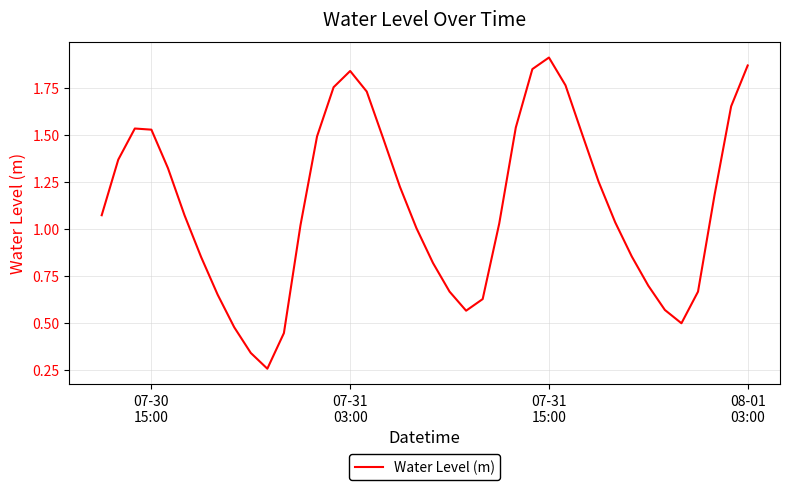

Reading left to right, list all the values displayed in this chart.

1.1	1.4	1.5	1.5	1.3	1.1	0.9	0.7	0.5	0.3	0.3	0.4	1.0	1.5	1.8	1.8	1.7	1.5	1.2	1.0	0.8	0.7	0.6	0.6	1.0	1.5	1.8	1.9	1.8	1.5	1.3	1.0	0.9	0.7	0.6	0.5	0.7	1.2	1.7	1.9